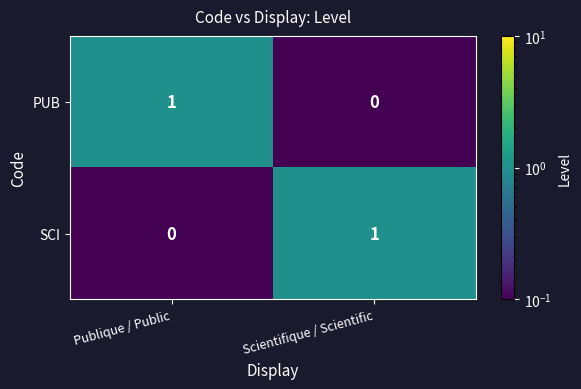

Reading right to left, list all the values displayed in this chart.

PUB: 0	1
SCI: 1	0